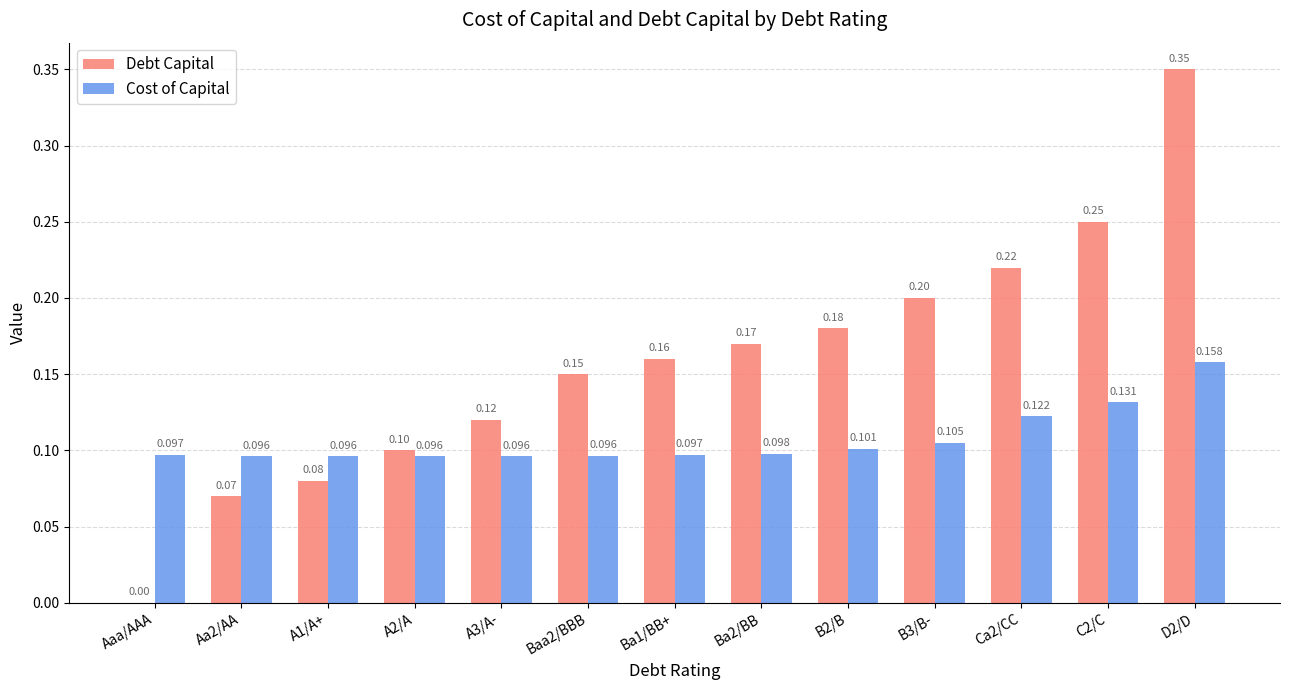

Which series changed the most between Ba2/BB and D2/D?

Debt Capital